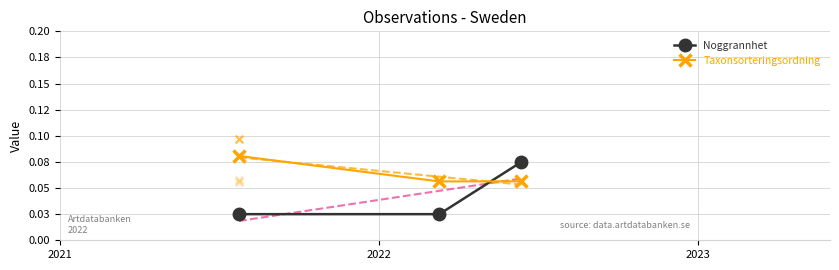

At how many categories does at least one series exceed 0?

3